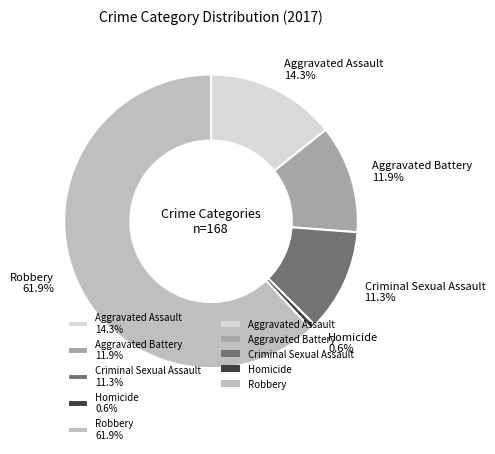

Is it true that Aggravated Assault is 14% of the pie?

True